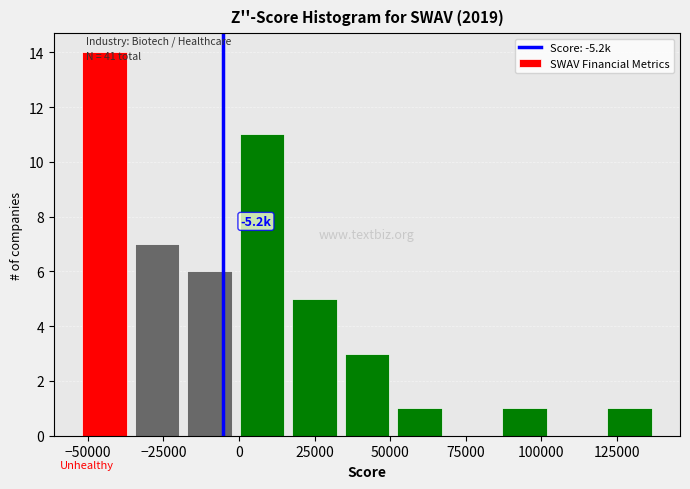

Around what value on the x-axis is the tallest bar? Give the approximate position of its centre, as read against the axis.

-45000